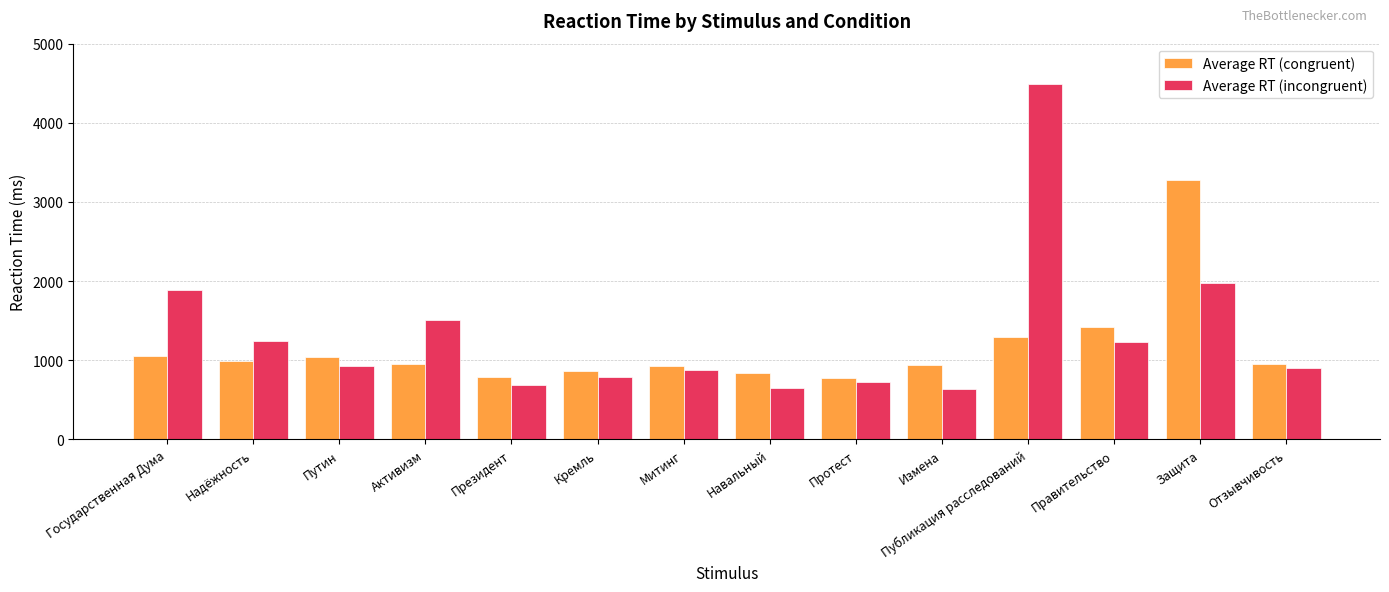

At which category is the sum across all series the highest?

Публикация расследований